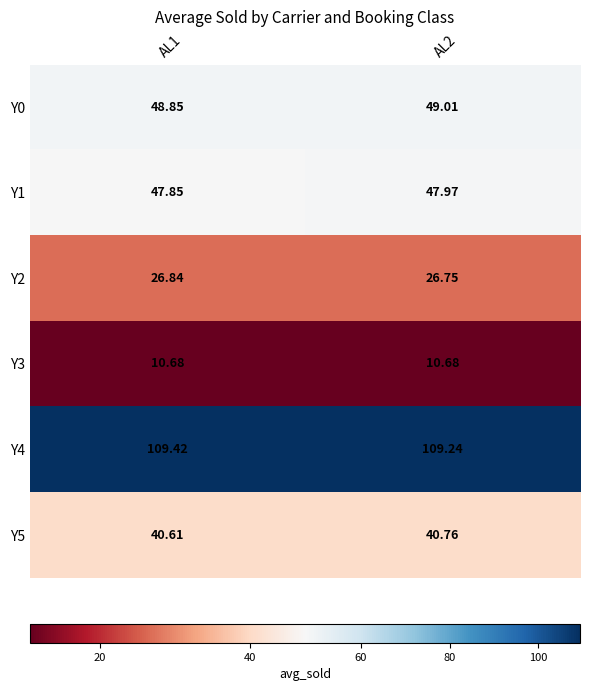

Is the value of Y0 at AL1 greater than the value of Y4 at AL2?

No